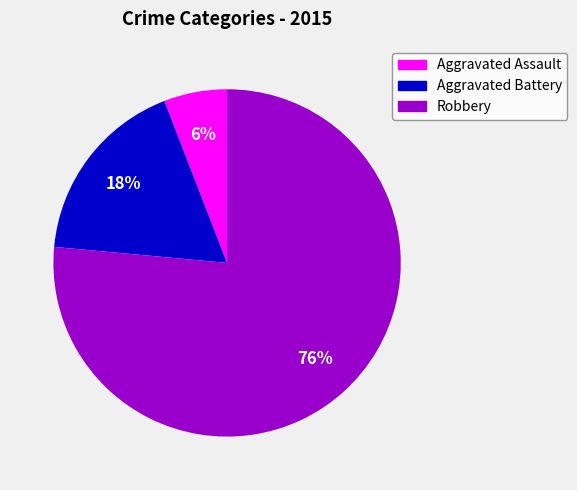

Count the number of slices in the pie.

3